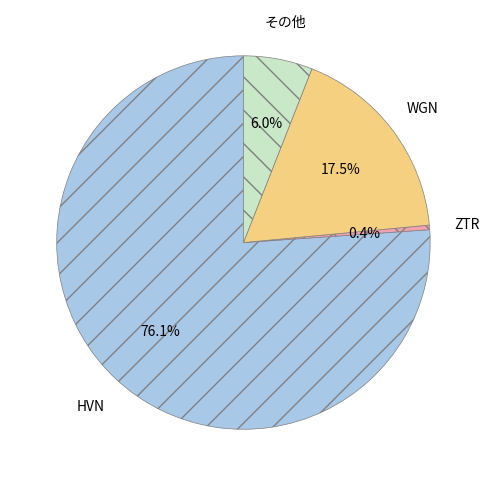

Is there any slice that represents more than half of the pie?

Yes